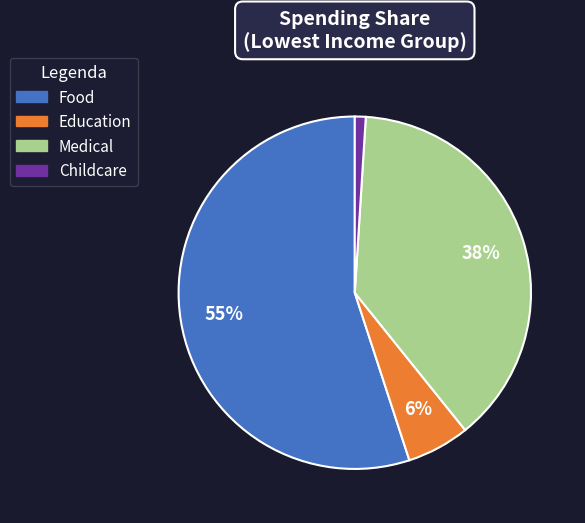

Which category has the biggest portion of the pie?

Food